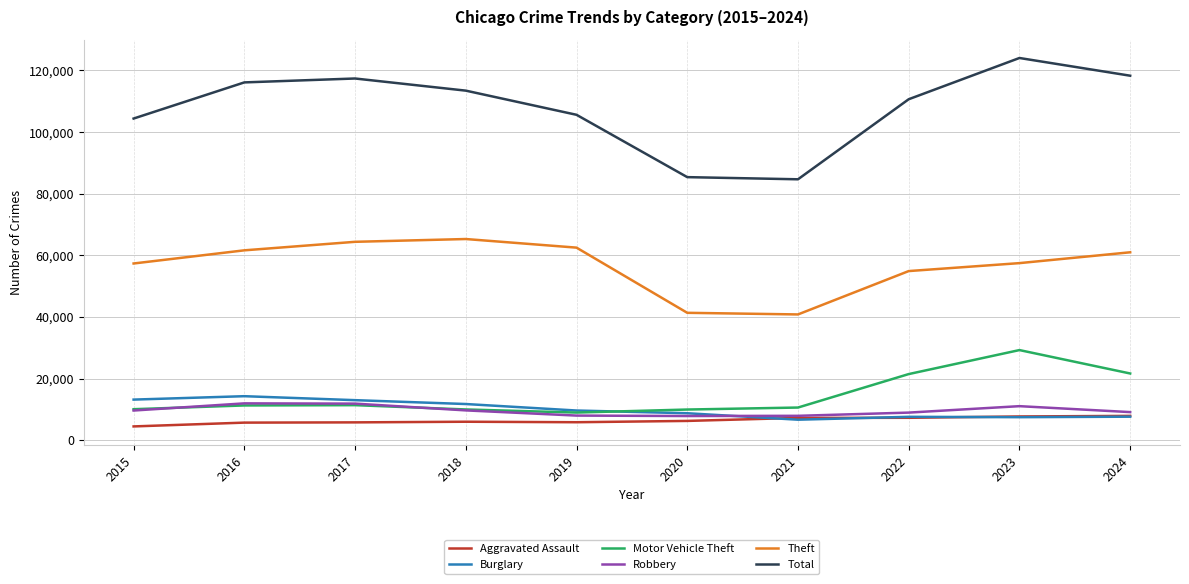

The value of Aggravated Assault at 2021 is 7242. True or false?

True